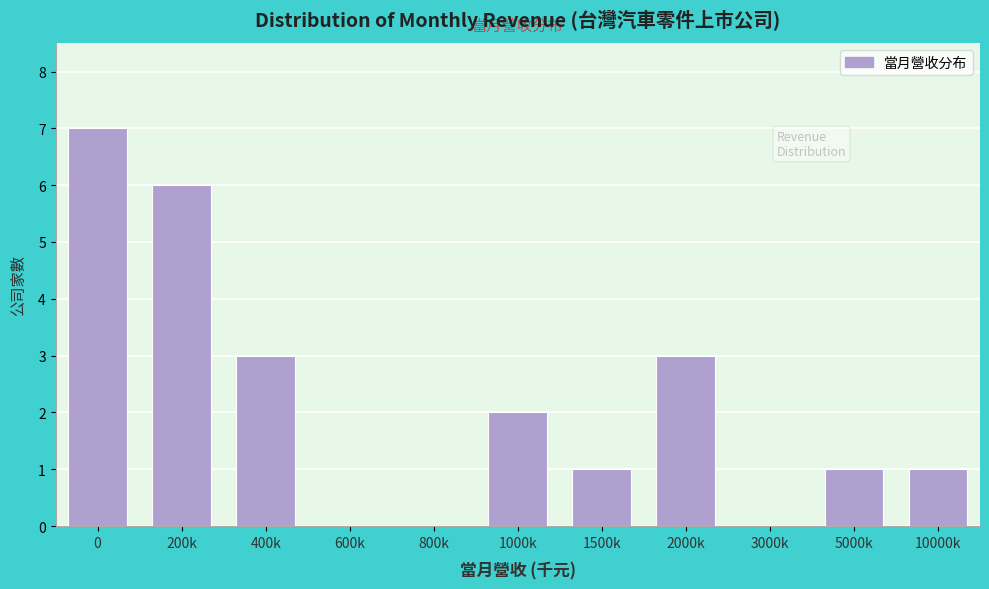

Reading left to right, extract all data points from this chart.

0=7	200k=6	400k=3	600k=0	800k=0	1000k=2	1500k=1	2000k=3	3000k=0	5000k=1	10000k=1